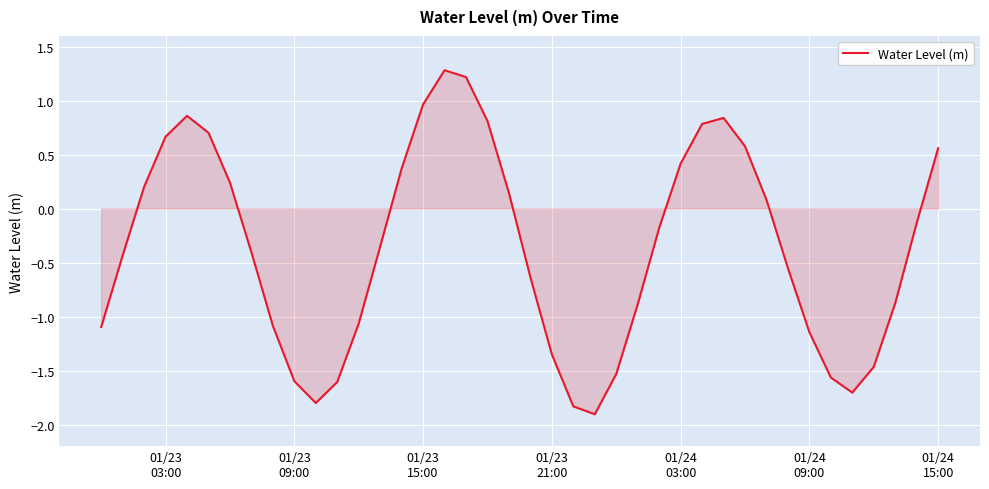

What is the difference between the maximum and minimum values?

3.2